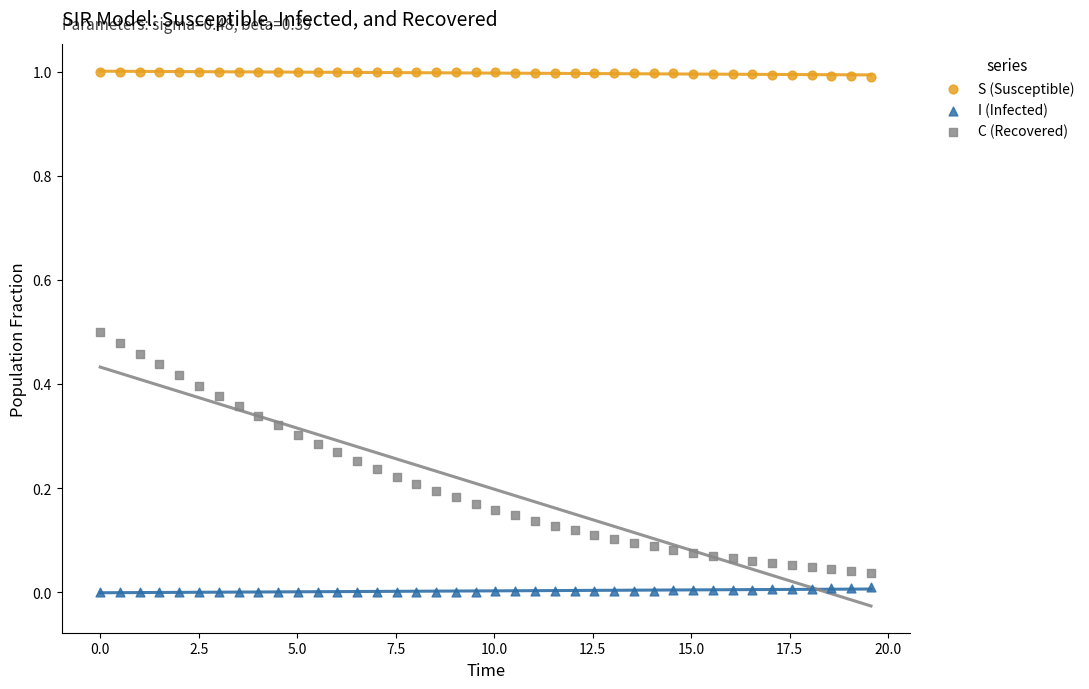

Across all data points, what is the range of X values (max minus min)?

19.6